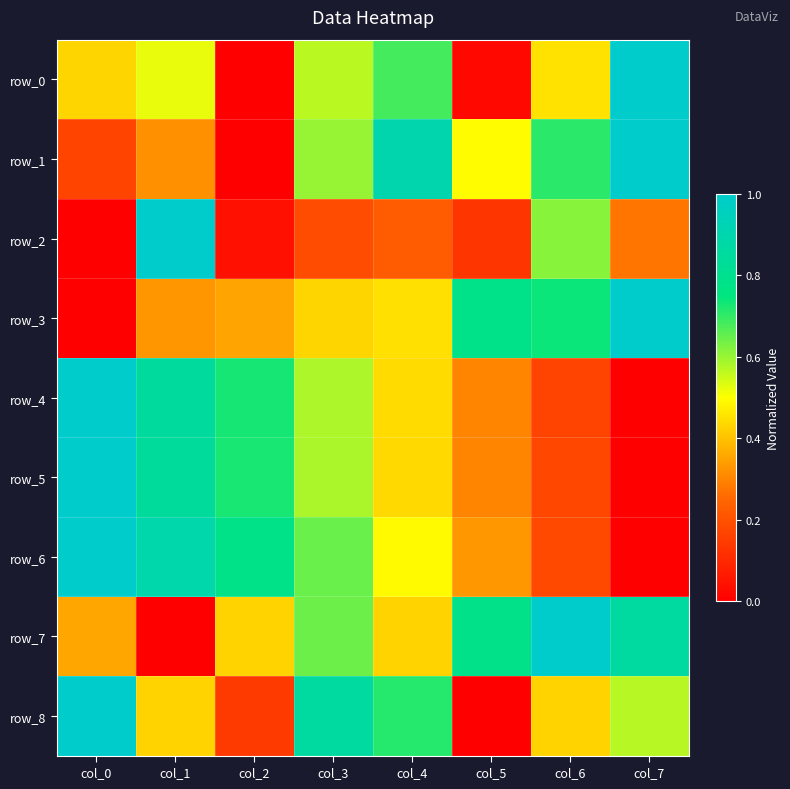

Which series changed the most between col_2 and col_3?

row_8